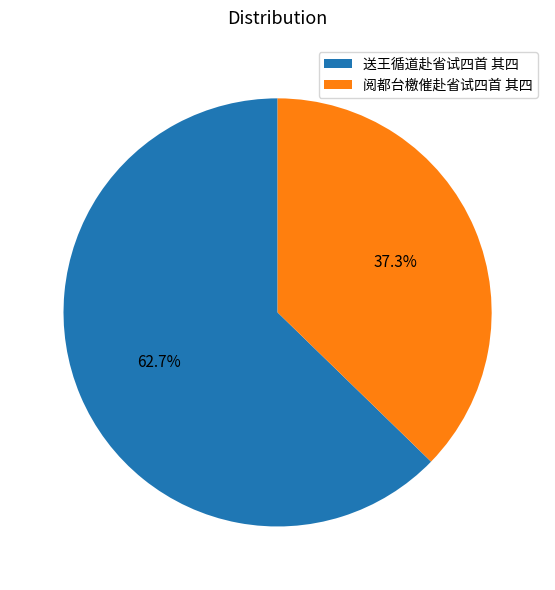

What is the total percentage of 阅都台檄催赴省试四首 其四 and 送王循道赴省试四首 其四?

100.0%